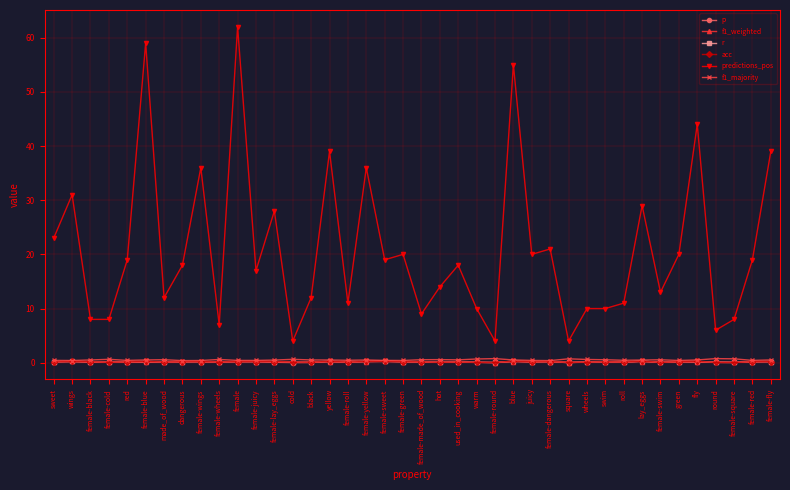

Between female-lay_eggs and female-yellow, which series saw the biggest shift?

predictions_pos